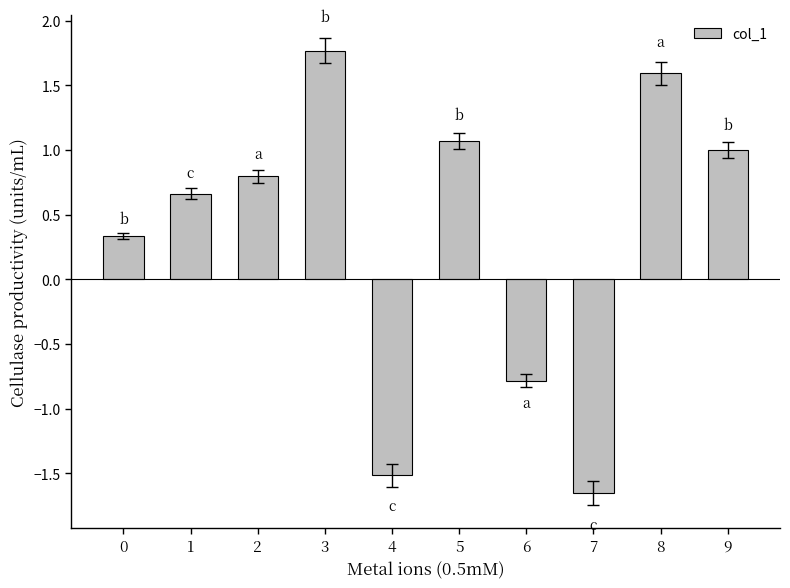

The chart shows a value of -1.5 at 4. True or false?

True